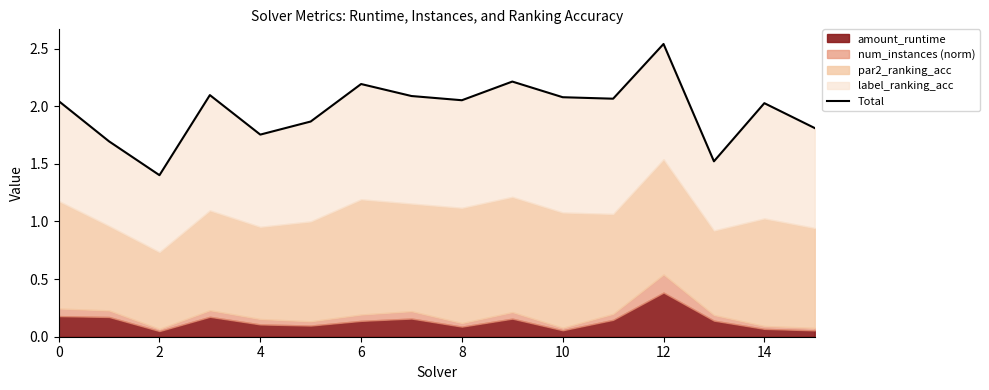

Read the value at 13.

1.5